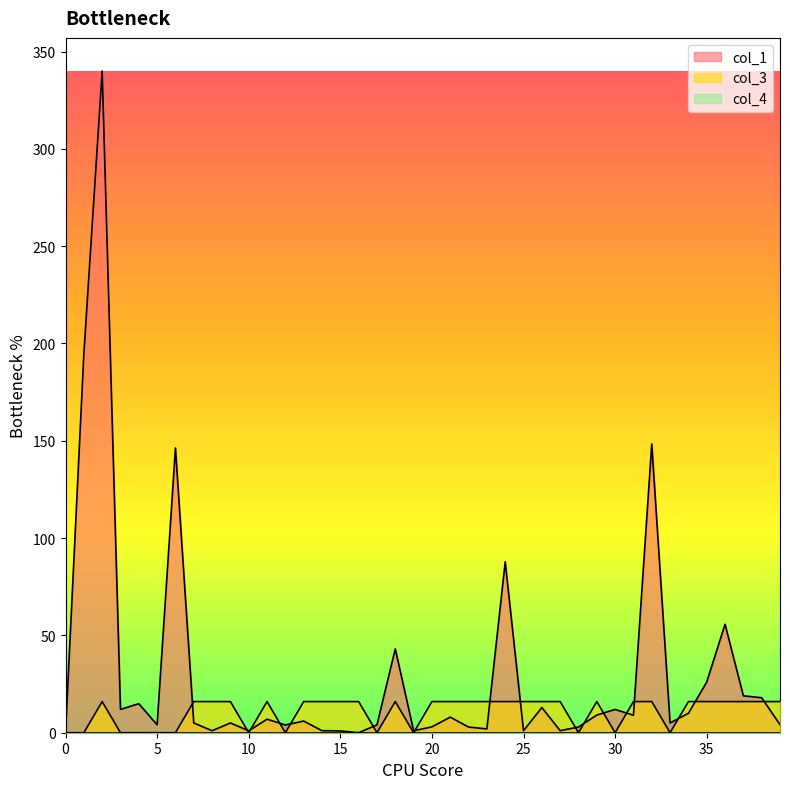

What is the sum of all col_1 values?

1228.8